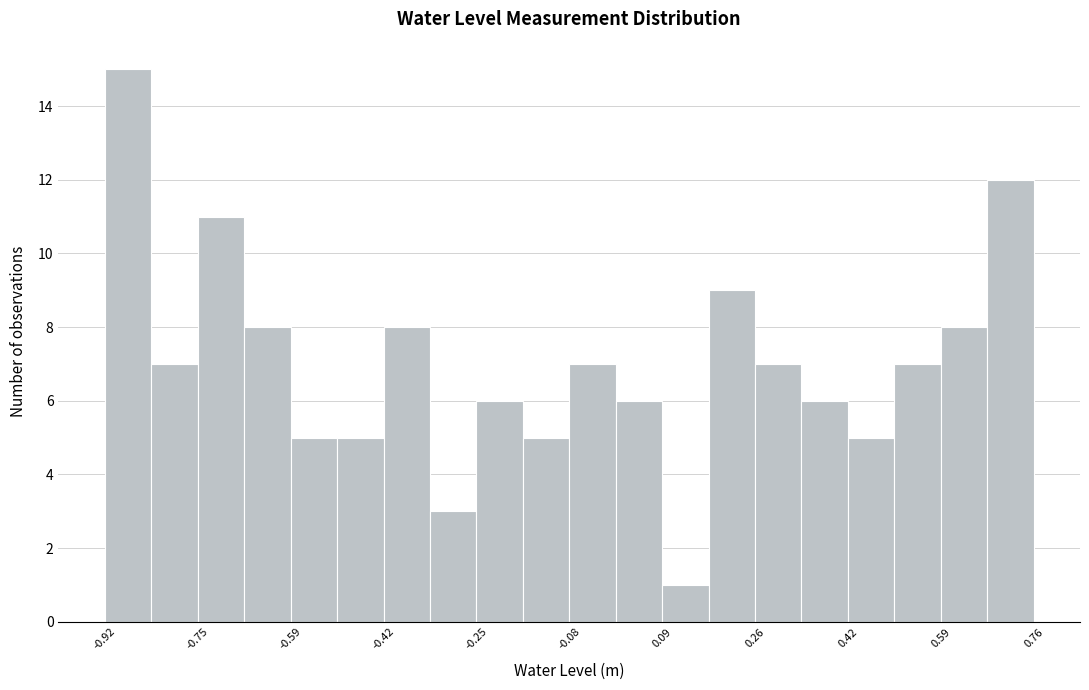

Reading left to right, transcribe this chart: for each bar, give the range it covers on the x-axis and its height. Neither the bar edges nor the heights are printed on the chart, so give them approximately, as read against the axes.

-0.92 to -0.84: 15
-0.84 to -0.76: 7
-0.76 to -0.66: 11
-0.66 to -0.58: 8
-0.58 to -0.50: 5
-0.50 to -0.42: 5
-0.42 to -0.34: 8
-0.34 to -0.24: 3
-0.24 to -0.16: 6
-0.16 to -0.08: 5
-0.08 to 0.00: 7
0.00 to 0.08: 6
0.08 to 0.18: 1
0.18 to 0.26: 9
0.26 to 0.34: 7
0.34 to 0.42: 6
0.42 to 0.50: 5
0.50 to 0.60: 7
0.60 to 0.68: 8
0.68 to 0.76: 12